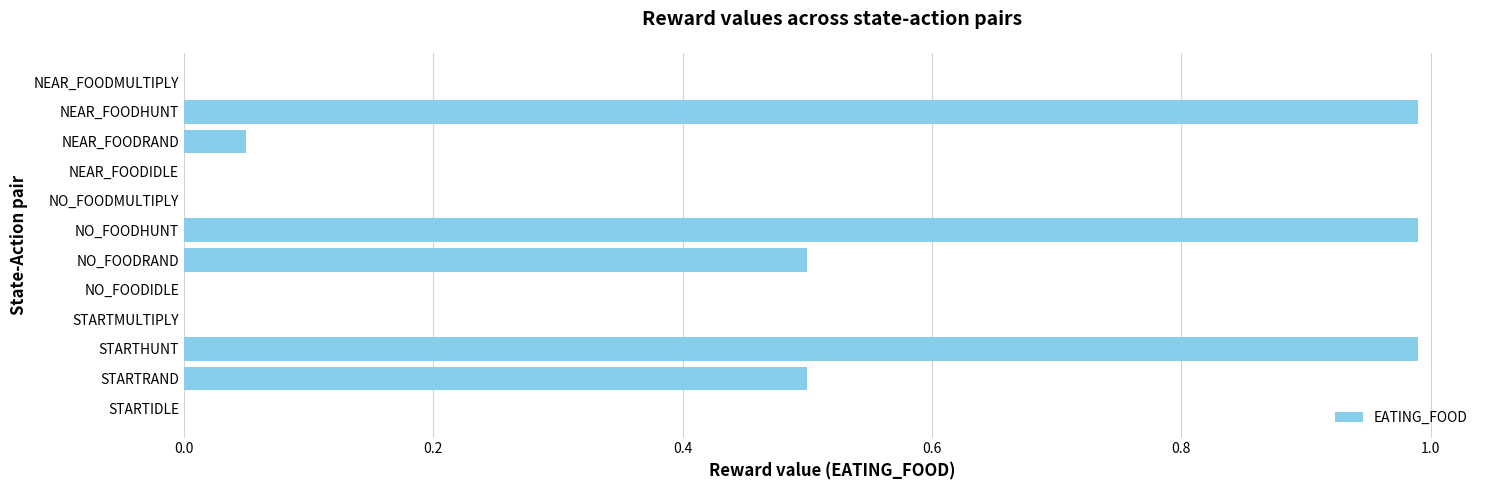

Does the chart contain stacked bars?

No